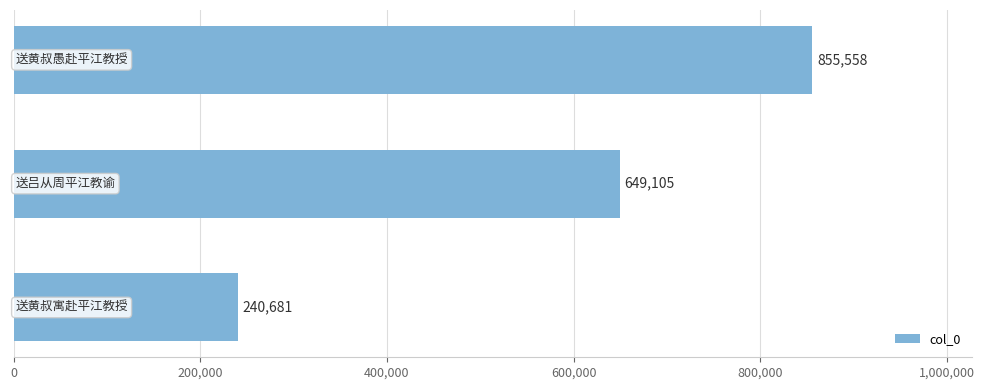

How many data points are less than 649105?

1